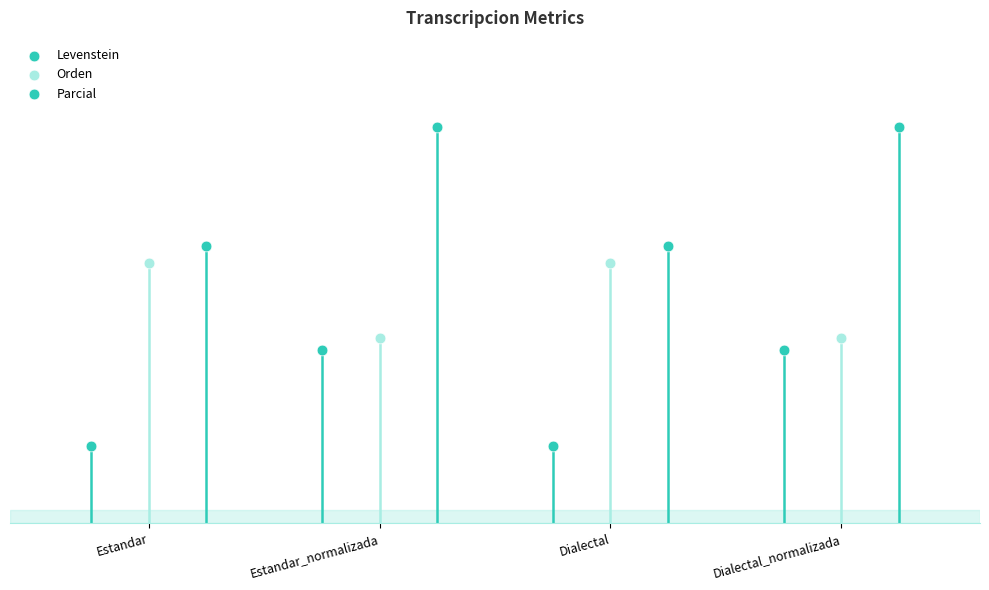

At how many categories does at least one series exceed 38?

4